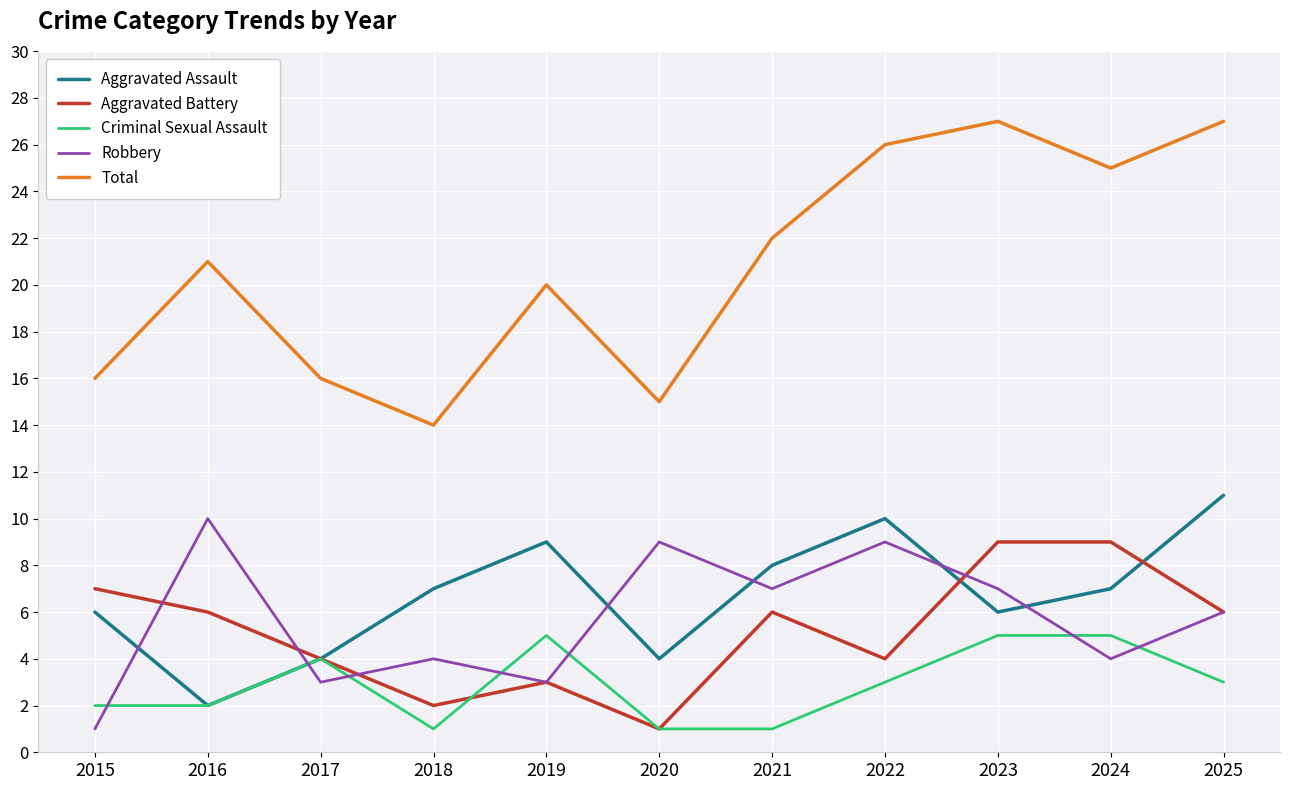

What is the average value of the Aggravated Battery series?

5